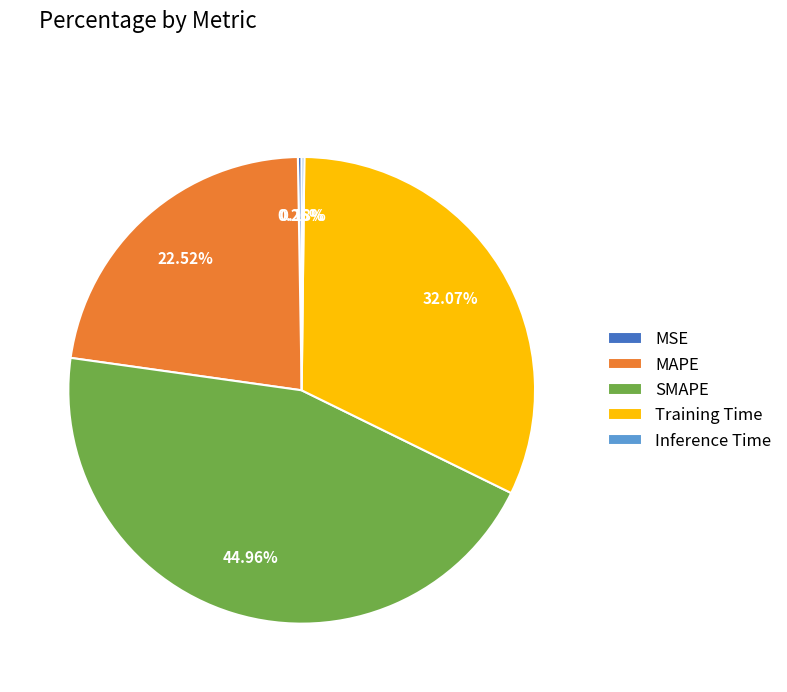

Does MAPE represent more than half of the total?

No